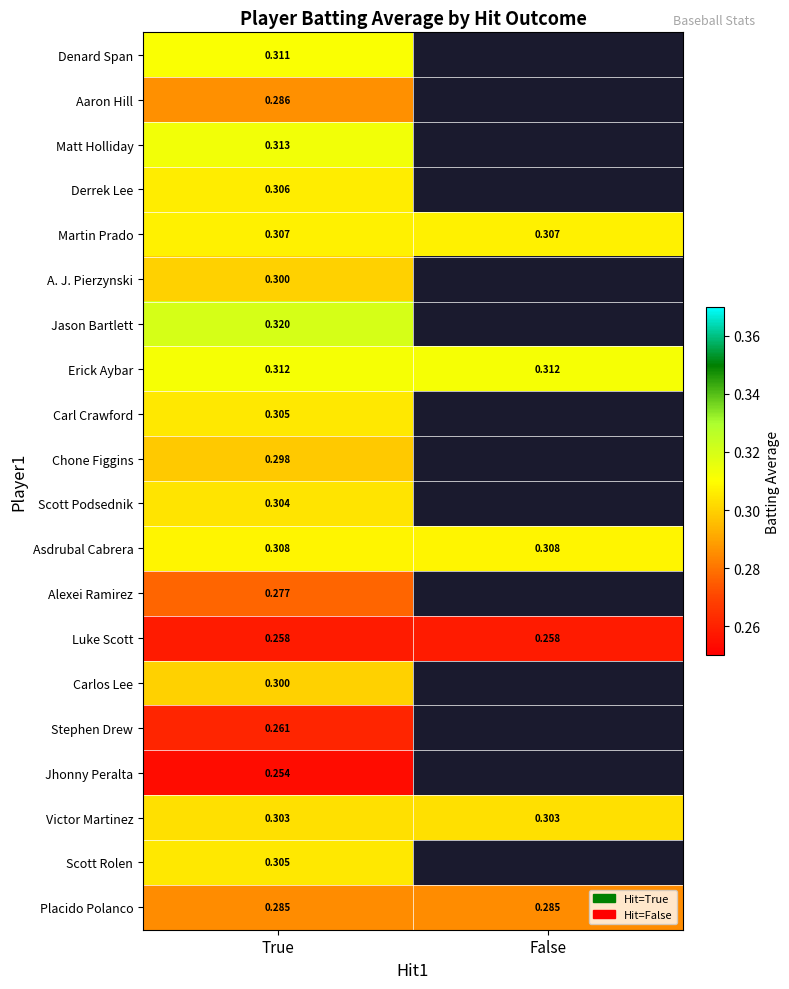

Is the value of Stephen Drew at False greater than the value of Chone Figgins at True?

No